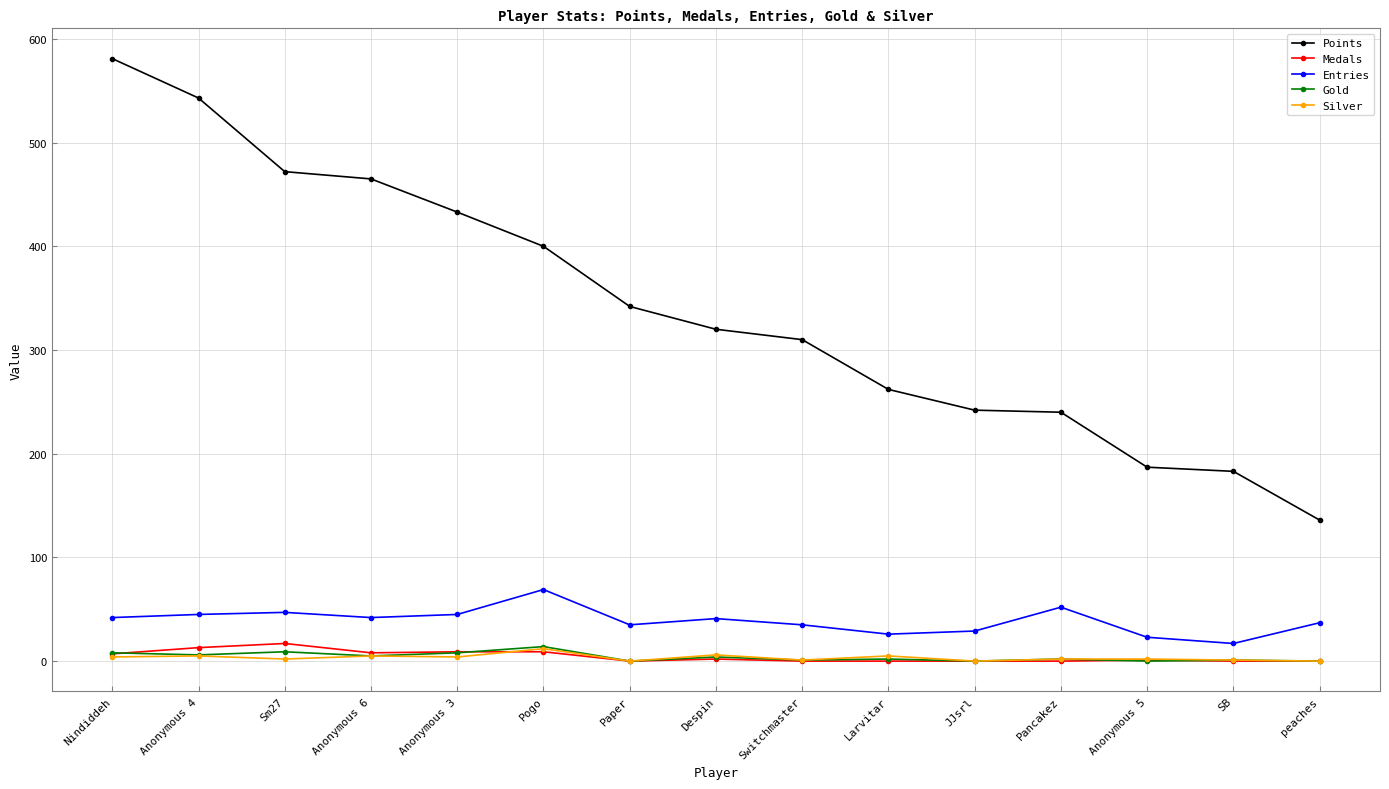

True or false: Gold has more than 1 points higher than both neighbors.

True